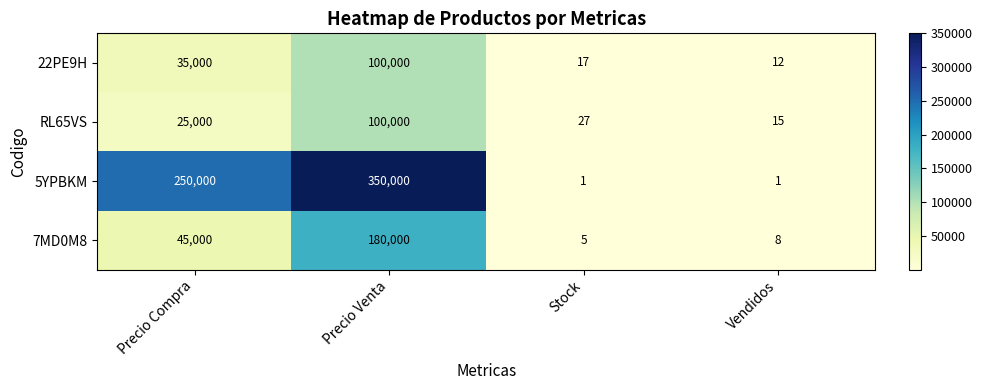

Reading left to right, transcribe all the data shown in this chart.

22PE9H: Precio Compra=35000	Precio Venta=100000	Stock=17	Vendidos=12
RL65VS: Precio Compra=25000	Precio Venta=100000	Stock=27	Vendidos=15
5YPBKM: Precio Compra=250000	Precio Venta=350000	Stock=1	Vendidos=1
7MD0M8: Precio Compra=45000	Precio Venta=180000	Stock=5	Vendidos=8